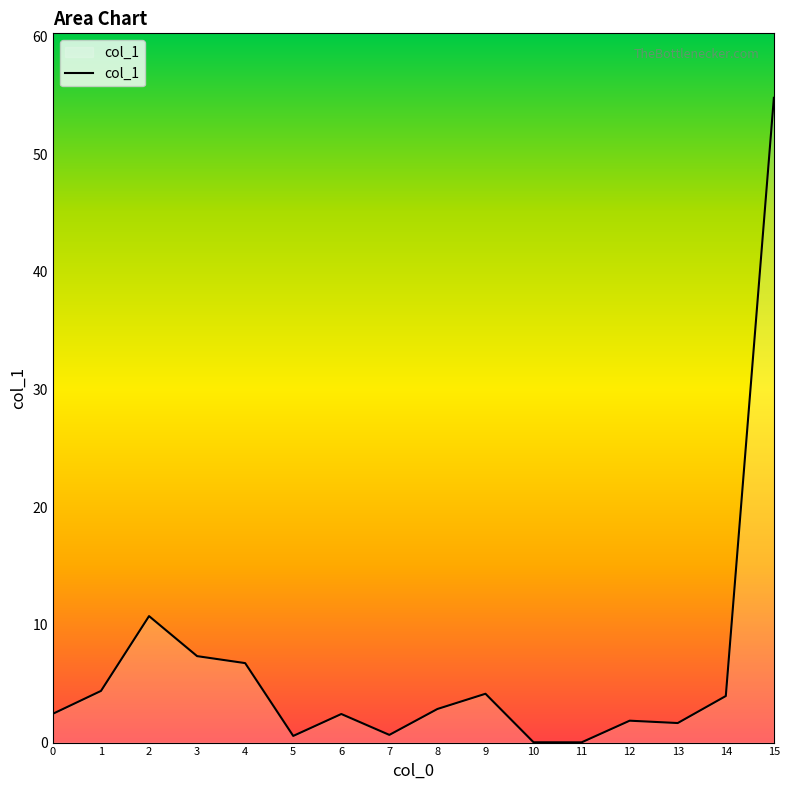

How many lines are shown in the chart?

1